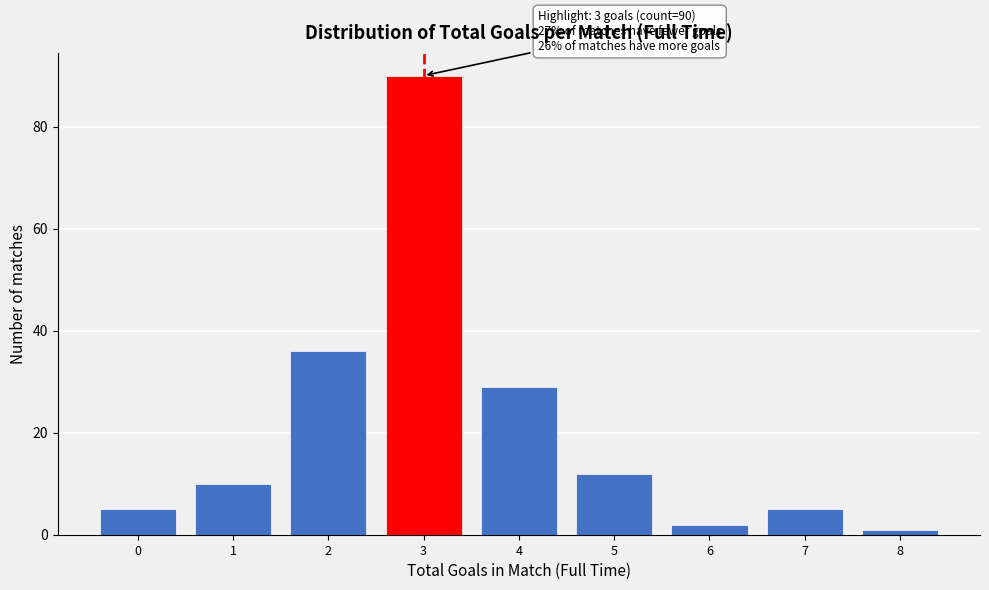

Reading right to left, transcribe all the data shown in this chart.

1	5	2	12	29	90	36	10	5